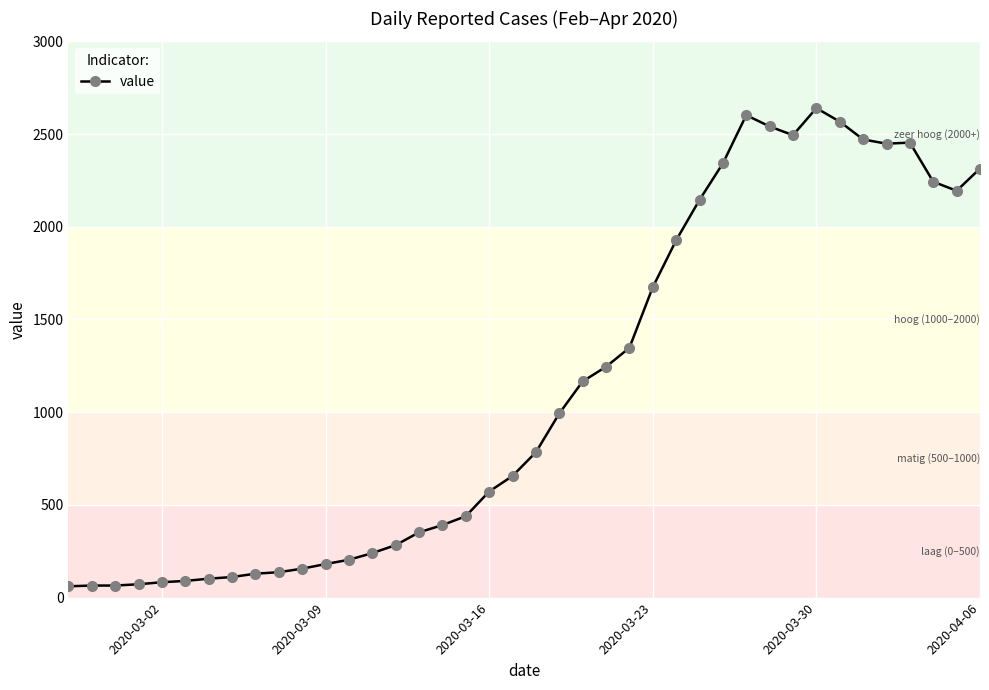

How many lines are shown in the chart?

1